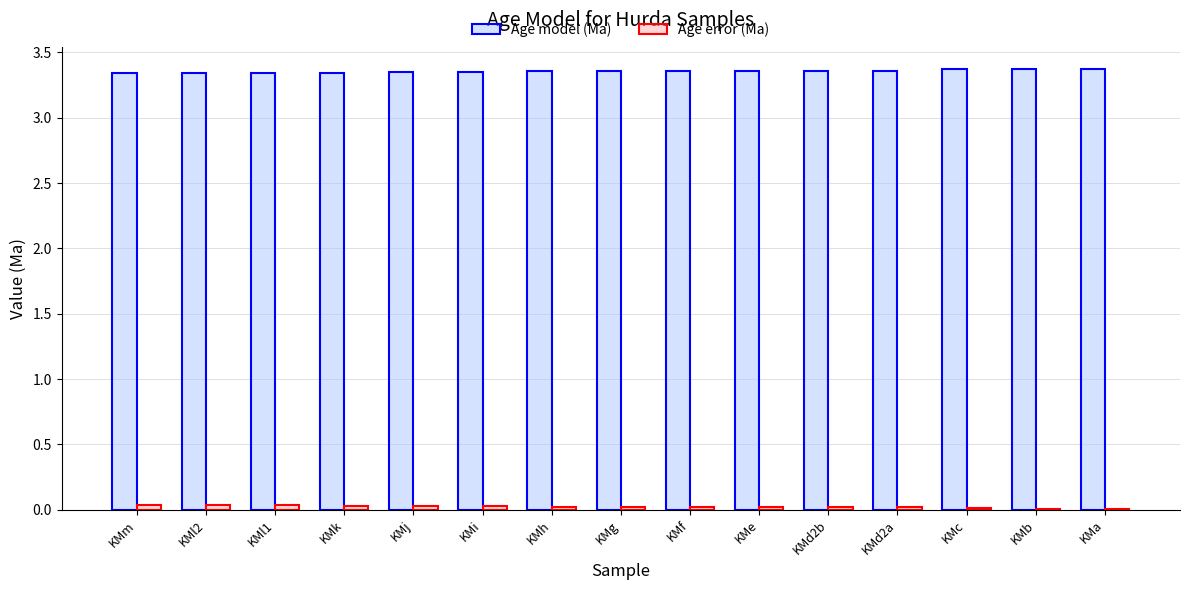

Is it true that Age model (Ma) equals 2.1 at KMd2b?

False